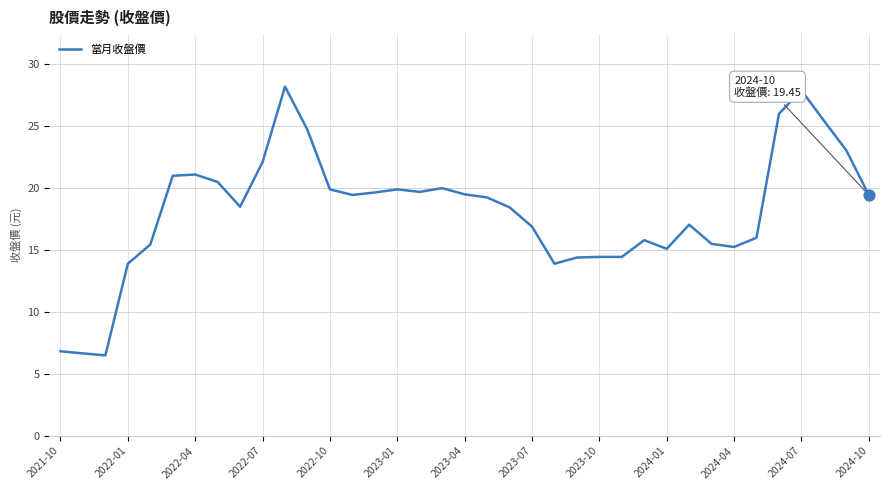

What is the maximum value shown in the chart?

28.2